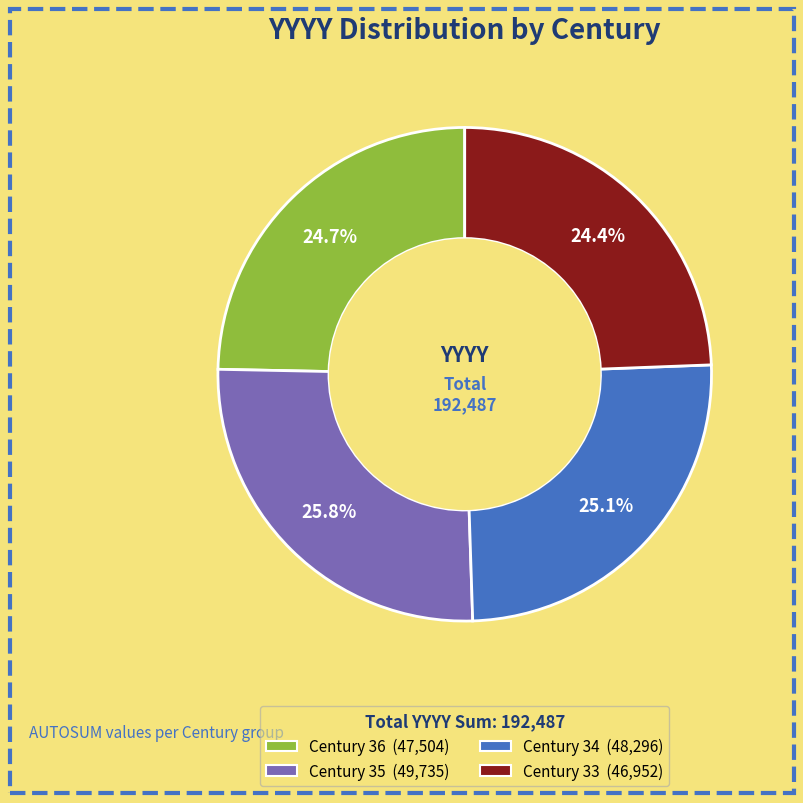

Which slice is the largest?

Century 35